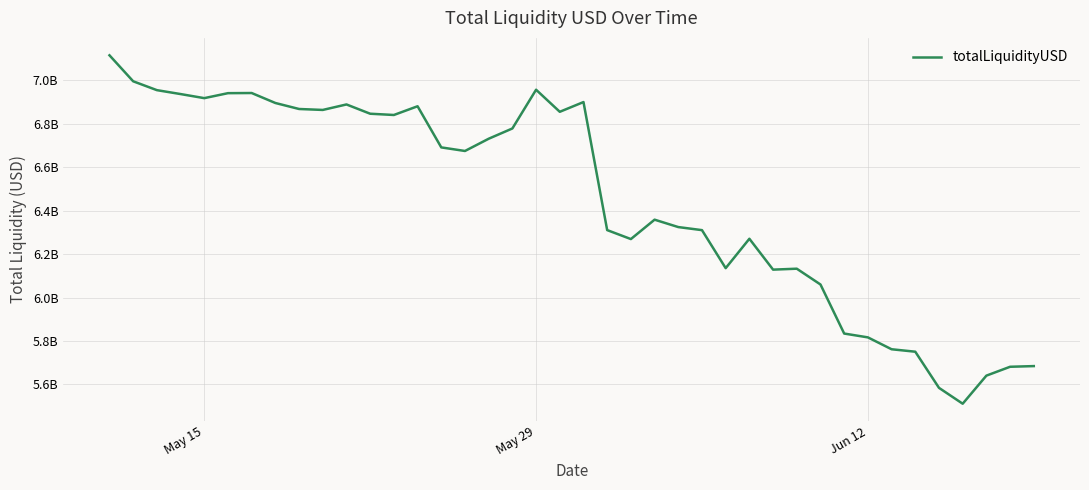

Reading right to left, transcribe all the data shown in this chart.

5684212654.8	5681099861.3	5640270432.6	5510976627.9	5584025691.8	5750475380.4	5761756818.7	5816446587.9	5834096543.2	6059963687.7	6132700642.7	6128399538.3	6270551471.3	6135249141.4	6310273763.1	6324405528.4	6358458109.7	6269144099.6	6310441991.8	6900015086.8	6855197312.1	6956810565.6	6778451418.2	6731165830.8	6674769429.7	6691266798.6	6880725596.4	6840534204.3	6846333408.4	6889054506.9	6863769983.7	6868132845.8	6895742728.7	6941681987.6	6941022065.2	6918087545.5	6936884718.5	6954917451.8	6995688676.5	7115335741.2